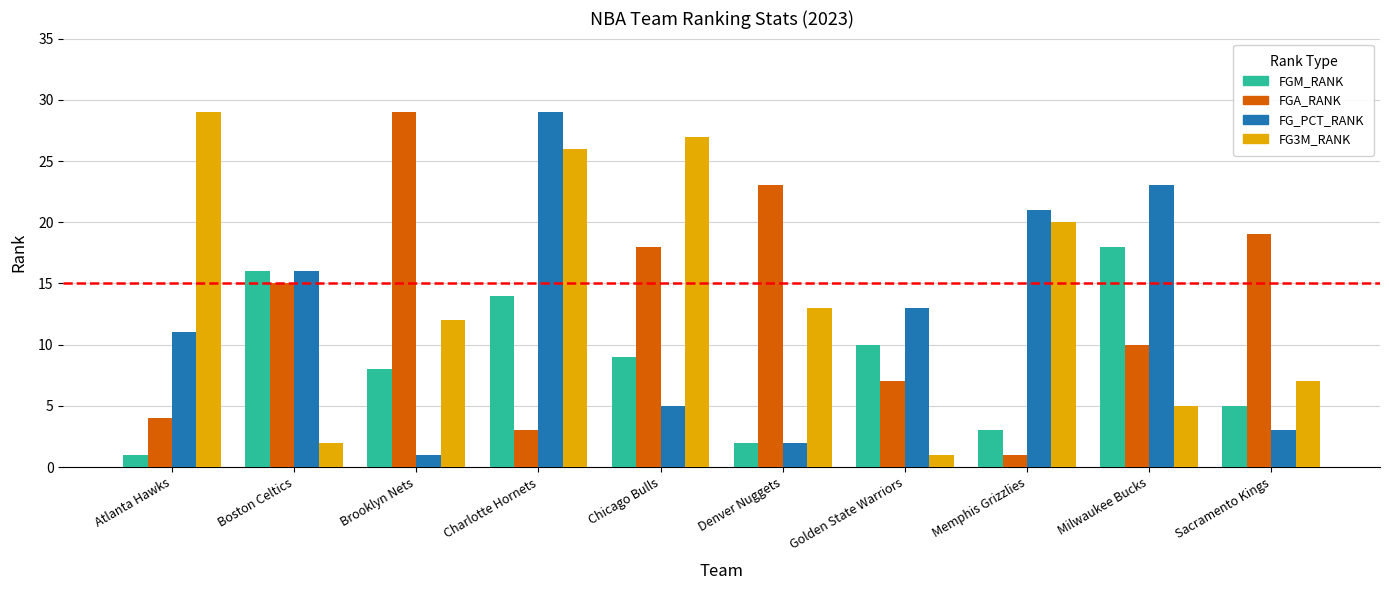

At which label does FG3M_RANK first exceed 13?

Atlanta Hawks